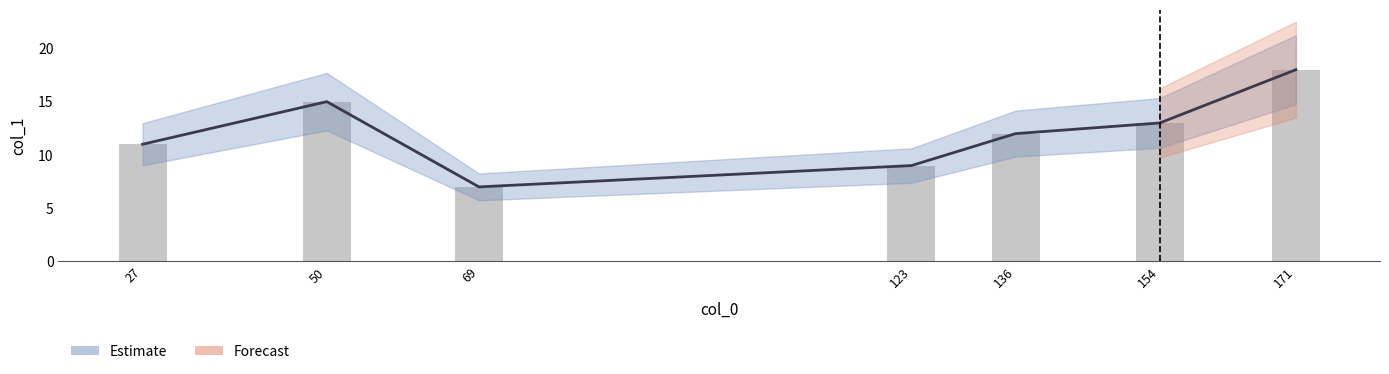

Reading left to right, extract all data points from this chart.

11	15	7	9	12	13	18